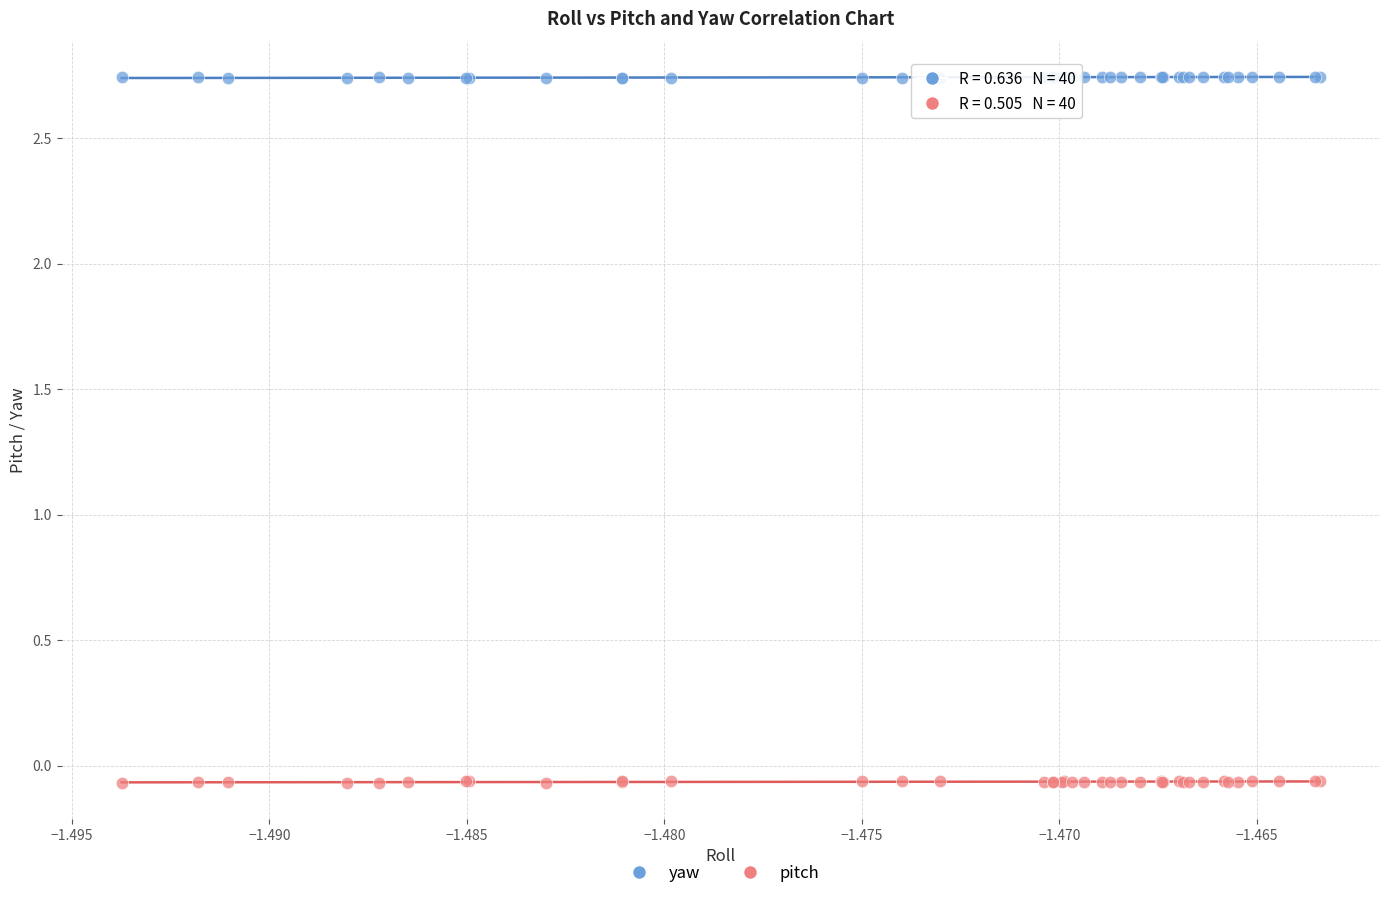

Which series contains the lowest Y value?

pitch